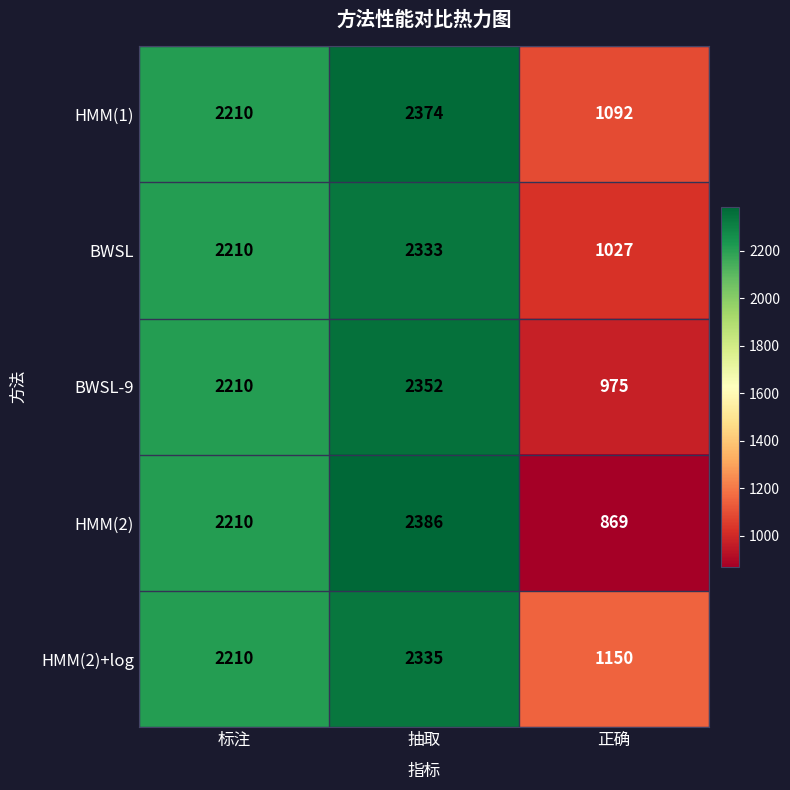

What is the sum of the HMM(2) values at 标注 and 抽取?

4596